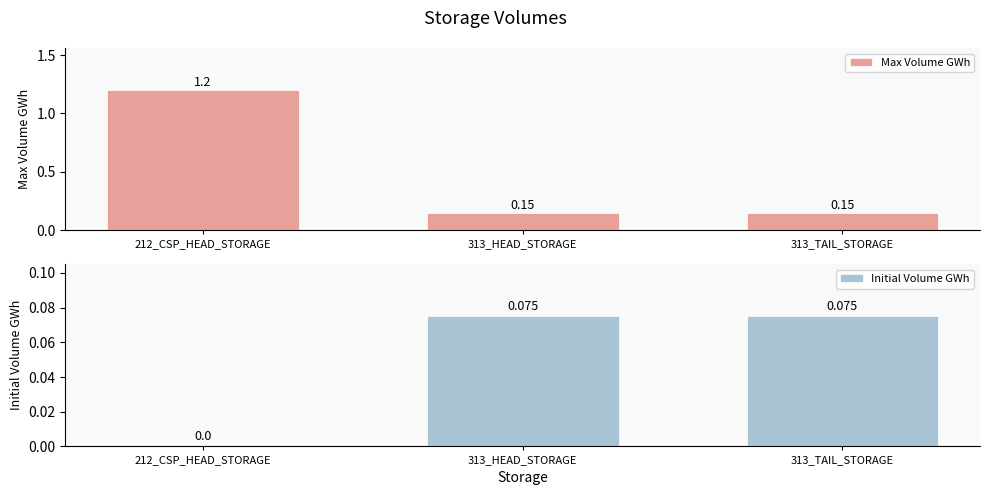

How many bars are there in each group?

2